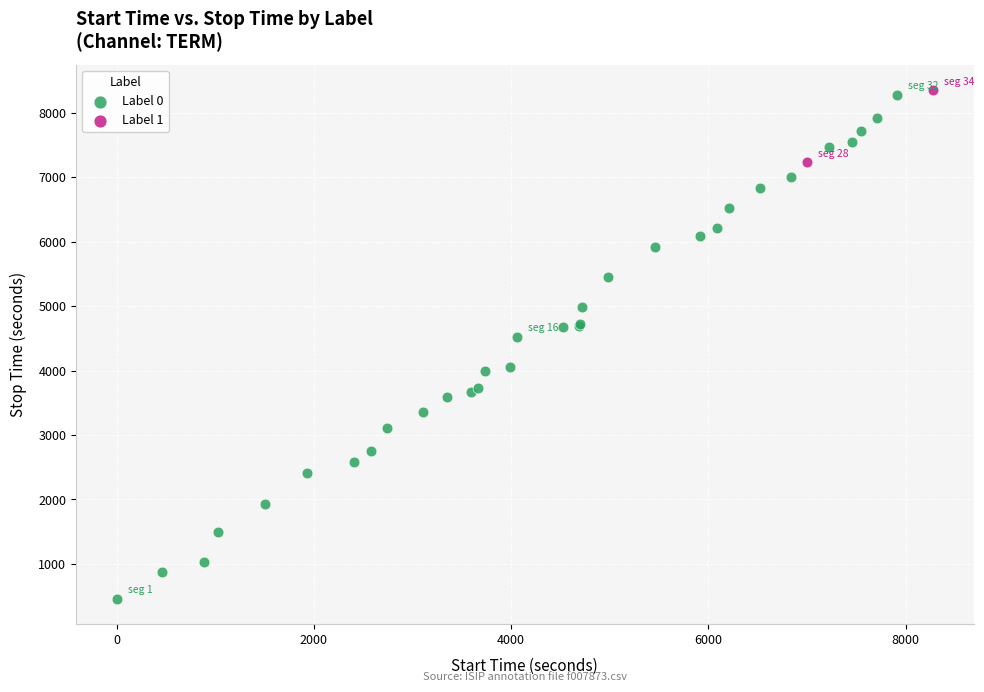

What are all the series names shown in the legend?

Label 0, Label 1